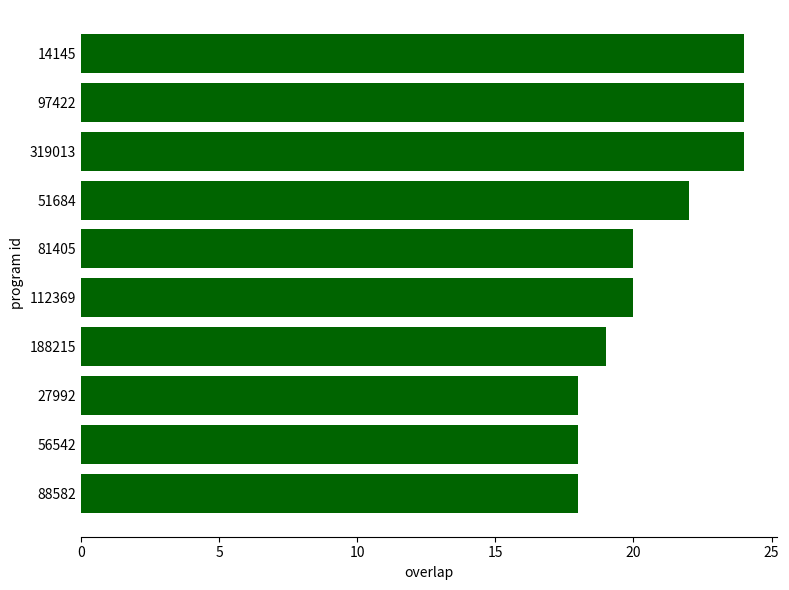

Which has a higher value, 81405 or 14145?

14145